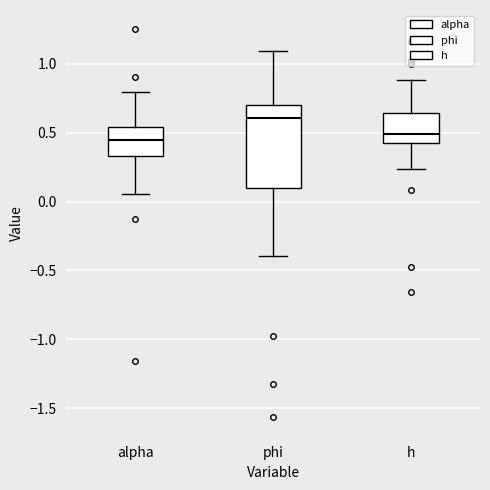

Which box has the highest median line?

phi